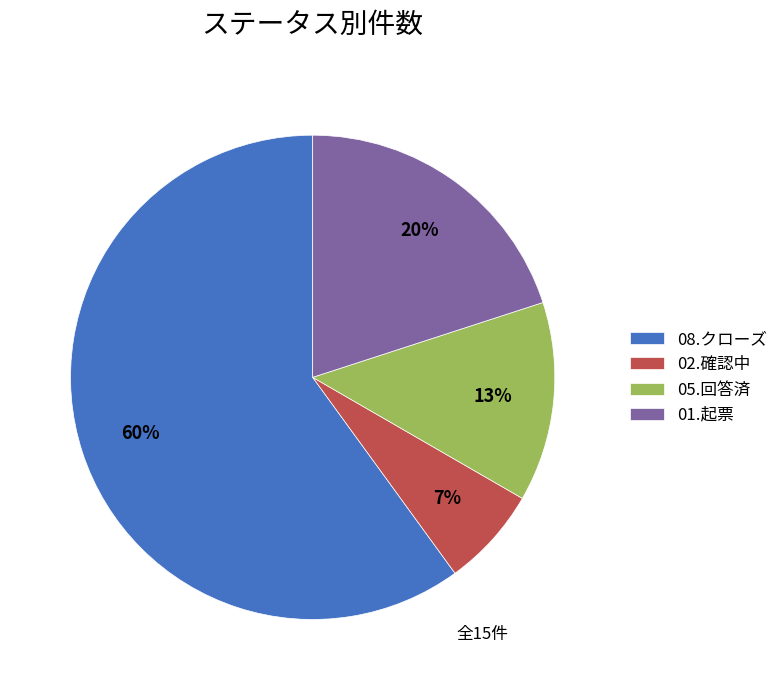

Approximately how many times larger is the value at 02.確認中 compared to 01.起票?

0.3